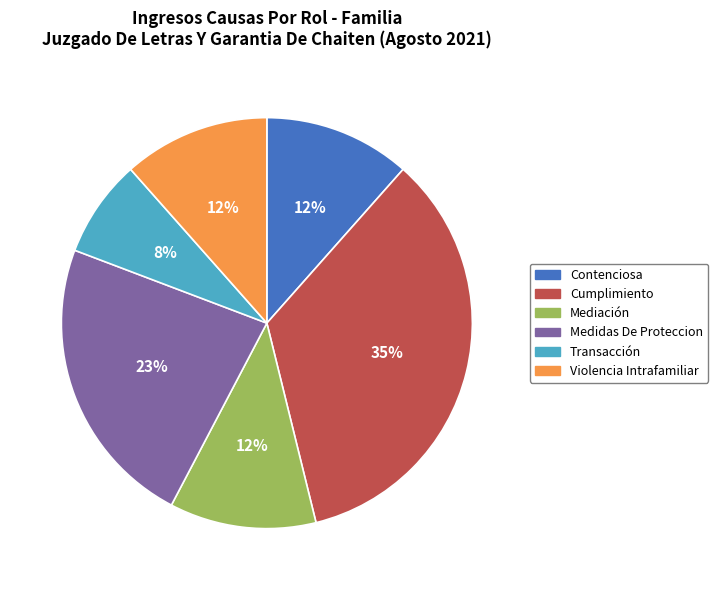

Do Cumplimiento and Violencia Intrafamiliar together represent more than half of the pie?

No